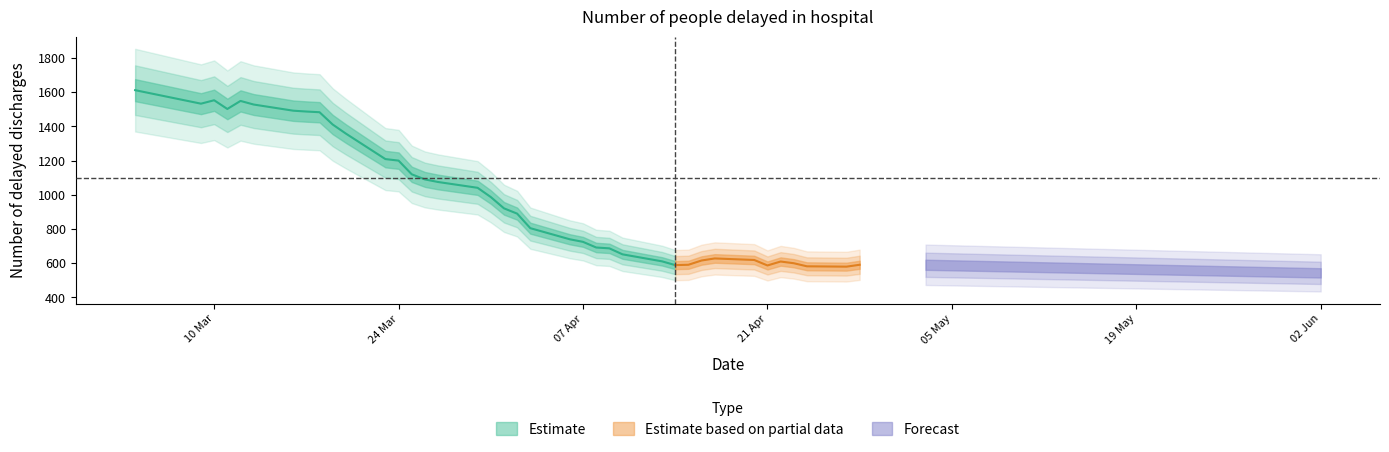

List the labels in order of value, smallest first.

2020-04-27, 2020-04-24, 2020-04-21, 2020-04-14, 2020-04-15, 2020-04-28, 2020-04-23, 2020-04-22, 2020-04-13, 2020-04-16, 2020-04-20, 2020-04-17, 2020-04-10, 2020-04-09, 2020-04-08, 2020-04-07, 2020-04-06, 2020-04-03, 2020-04-02, 2020-04-01, 2020-03-31, 2020-03-30, 2020-03-27, 2020-03-26, 2020-03-25, 2020-03-24, 2020-03-23, 2020-03-20, 2020-03-19, 2020-03-18, 2020-03-17, 2020-03-16, 2020-03-11, 2020-03-13, 2020-03-09, 2020-03-12, 2020-03-10, 2020-03-04